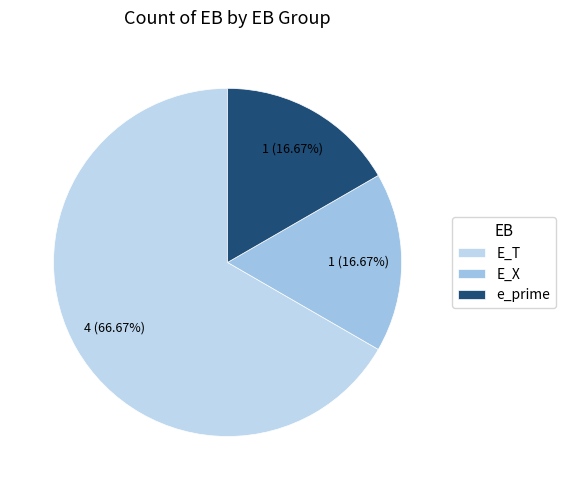

Is there a majority slice in this chart?

Yes